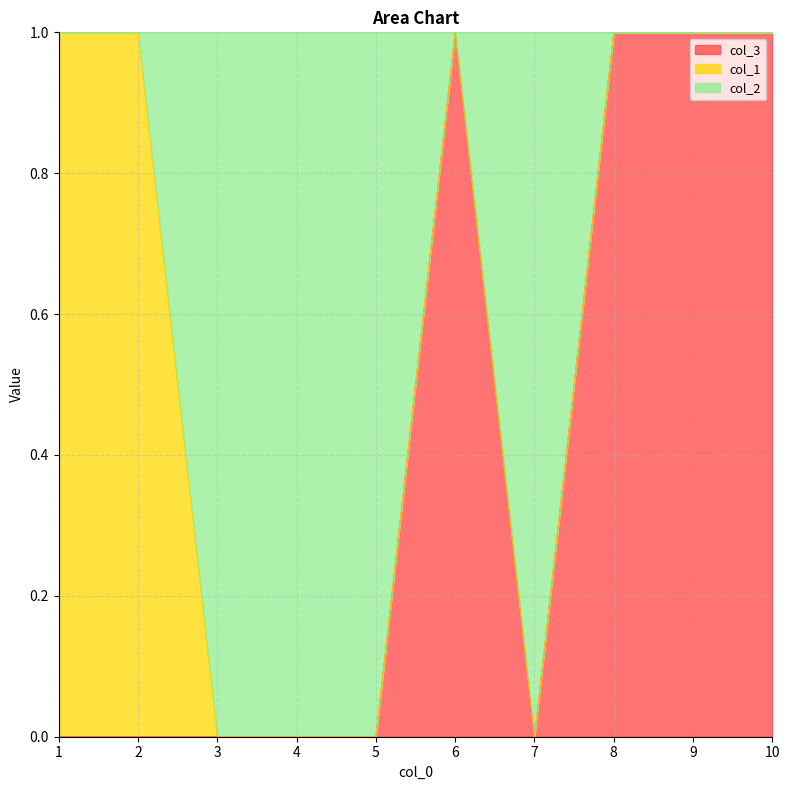

What is the total value across all series at 9?

1